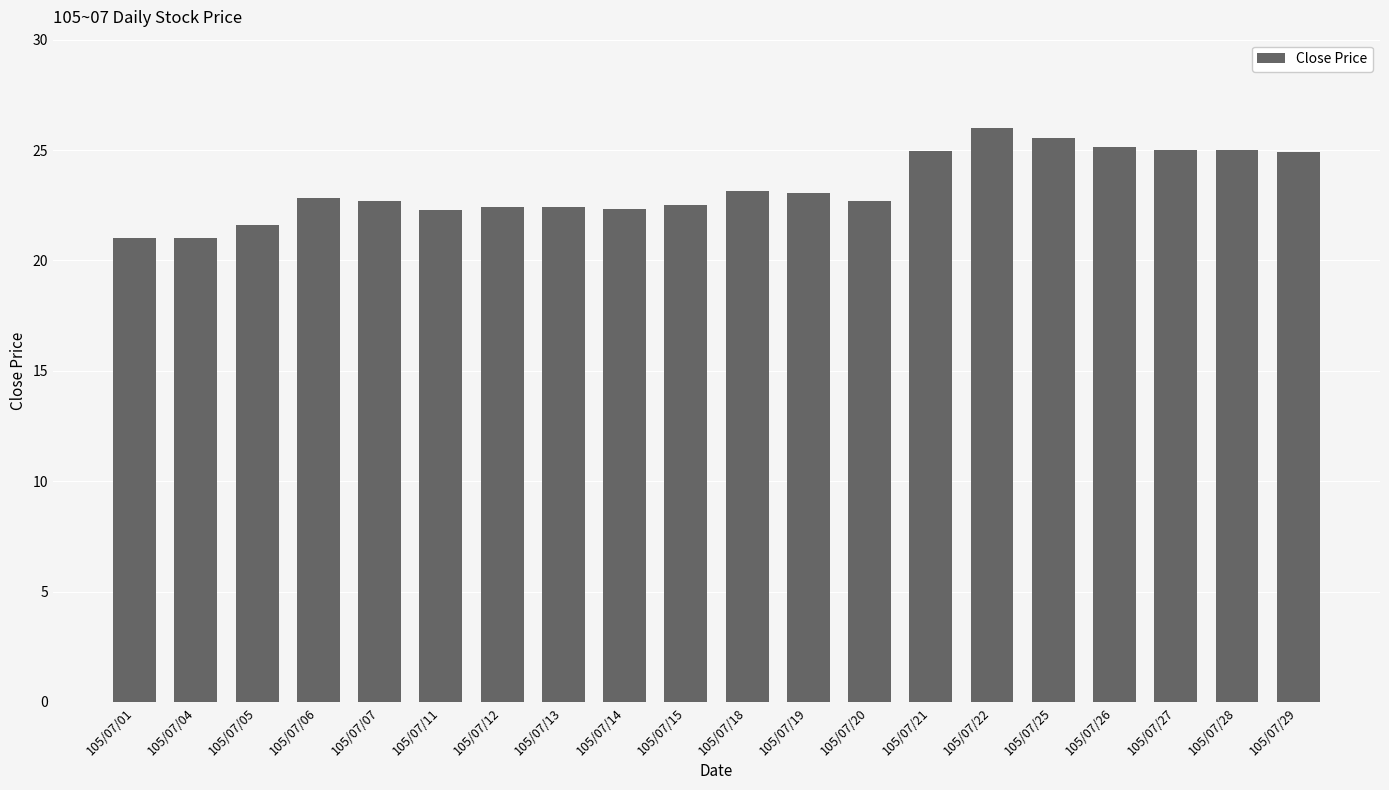

Approximately how many times larger is the value at 105/07/11 compared to 105/07/01?

1.1